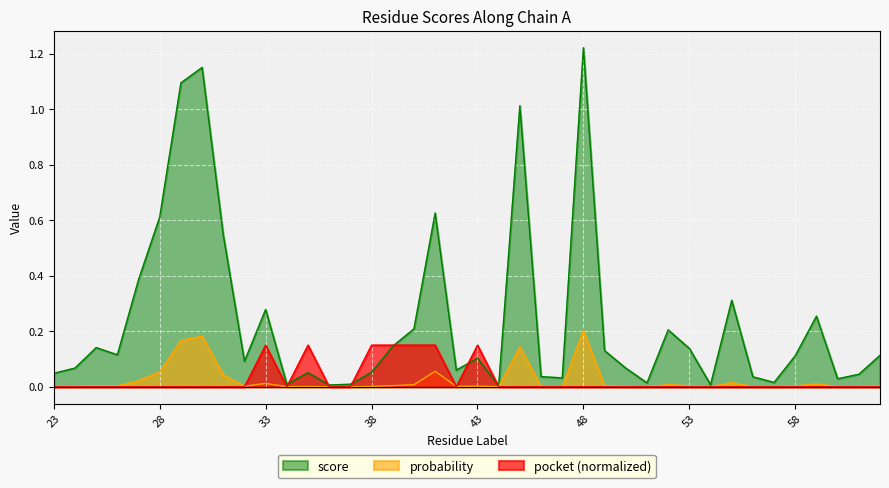

Rank the categories by probability value from lowest to highest.

34, 36, 37, 44, 54, 51, 57, 60, 47, 56, 46, 61, 23, 35, 38, 42, 24, 50, 32, 43, 58, 62, 26, 49, 53, 25, 39, 52, 40, 59, 33, 55, 27, 31, 28, 41, 45, 29, 30, 48